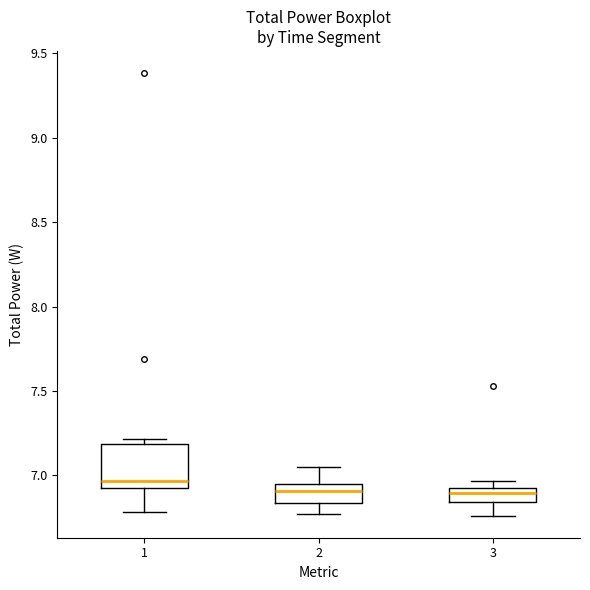

Reading left to right, read every box against the y-axis: the position of its median line, the range the box covers, and the ends of its whiskers. The values are not printed on the chart, so give them approximately, as read against the axis.

1: median 6.95 (just above the box's lower edge), box 6.95 to 7.20, whiskers 6.80 to 7.20 (just above the box's upper edge)
2: median 6.90, box 6.85 to 6.95, whiskers 6.75 to 7.05
3: median 6.90, box 6.85 to 6.95, whiskers 6.75 to 6.95 (just above the box's upper edge)